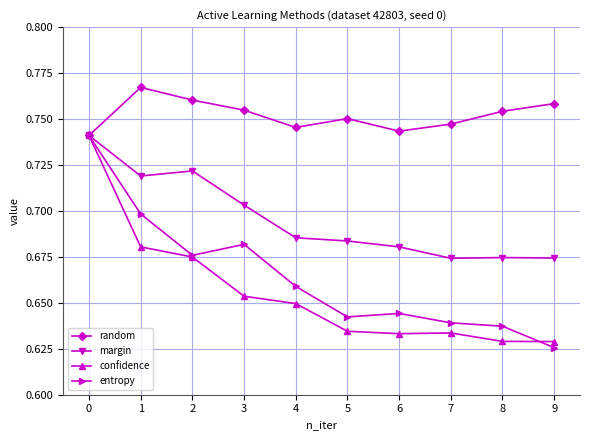

True or false: entropy has more than 0 interior local peaks.

True